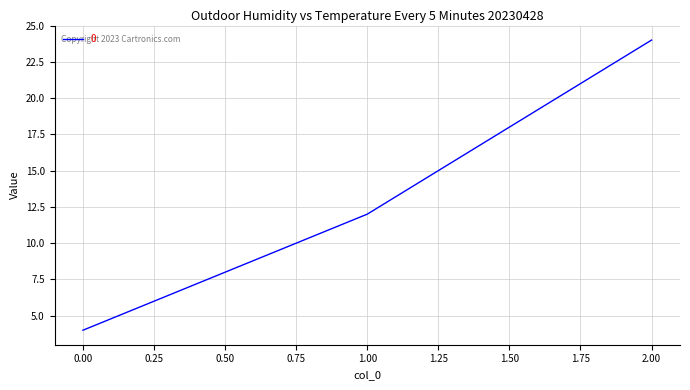

Reading right to left, list all the values displayed in this chart.

2.00=24	1.00=12	0.00=4